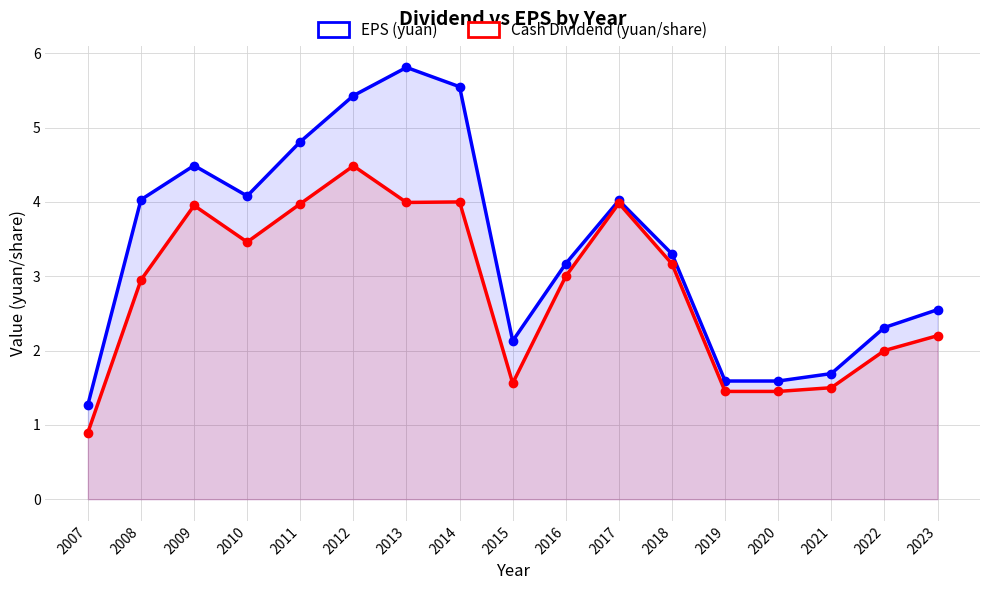

True or false: Cash Dividend (yuan/share) and EPS (yuan) cross at least once.

False